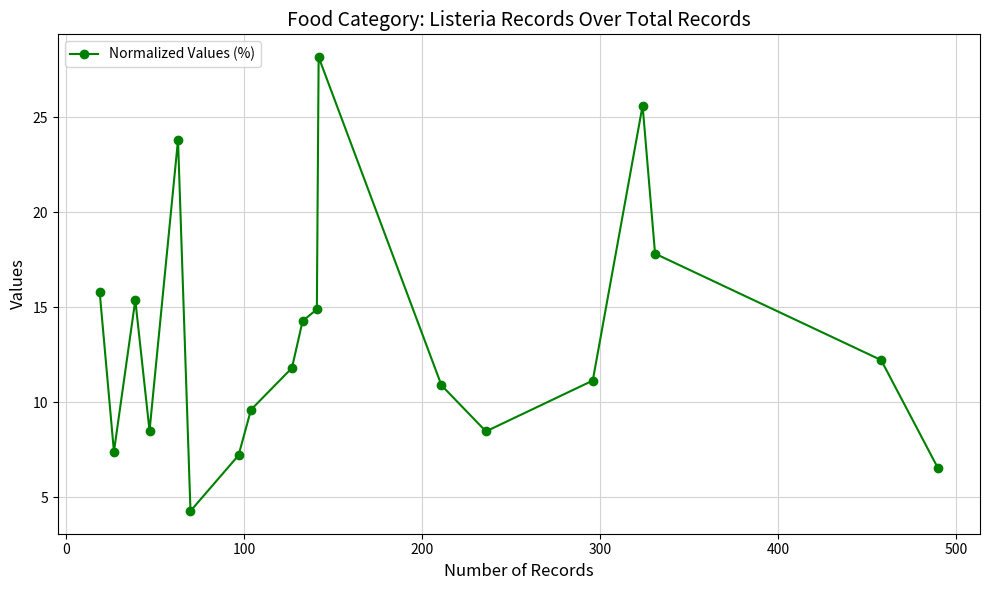

What is the maximum value shown in the chart?

28.2